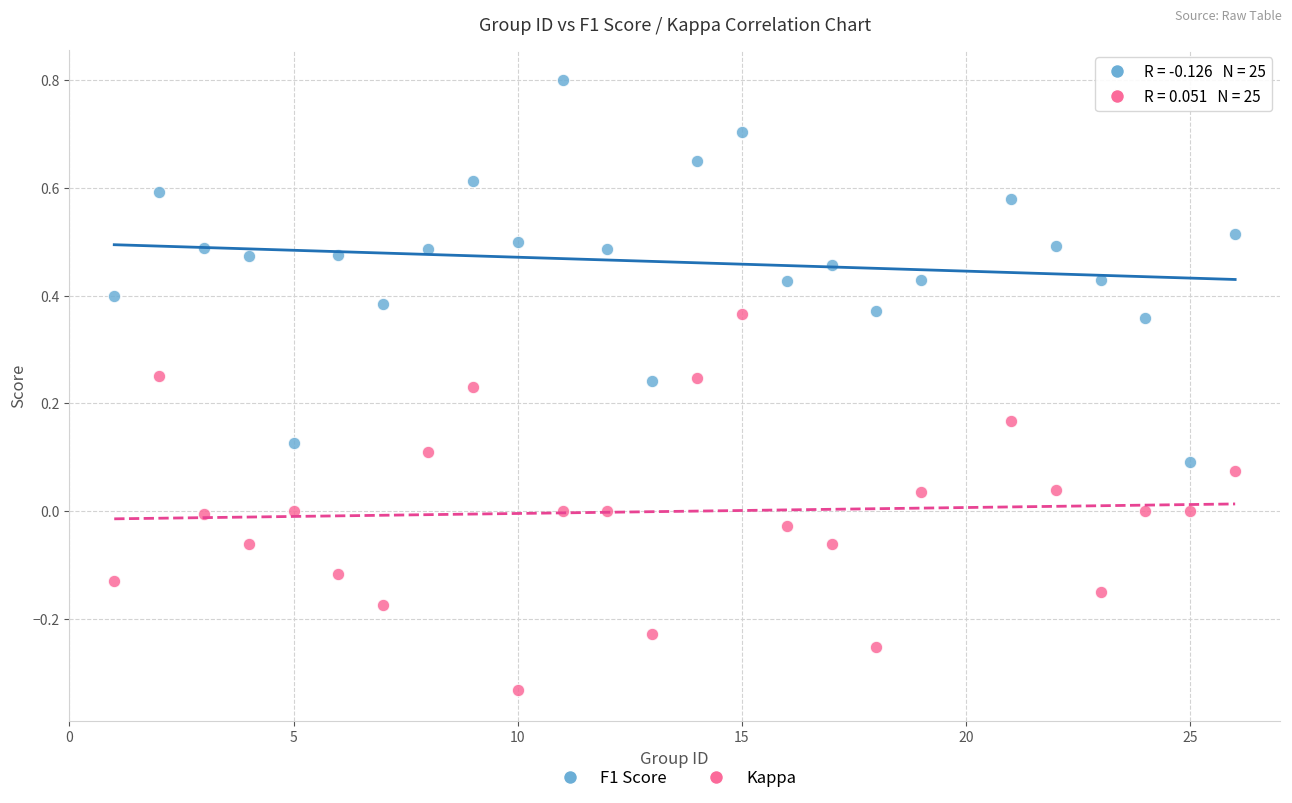

Which series reaches the minimum Y coordinate?

Kappa